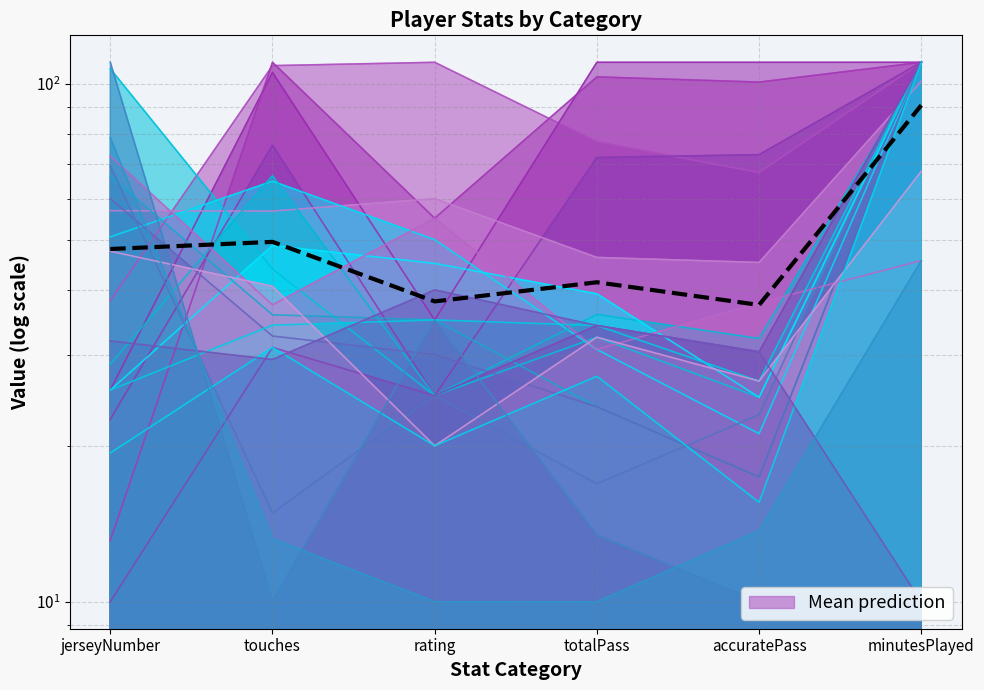

What is the minimum value shown in the chart?

37.4